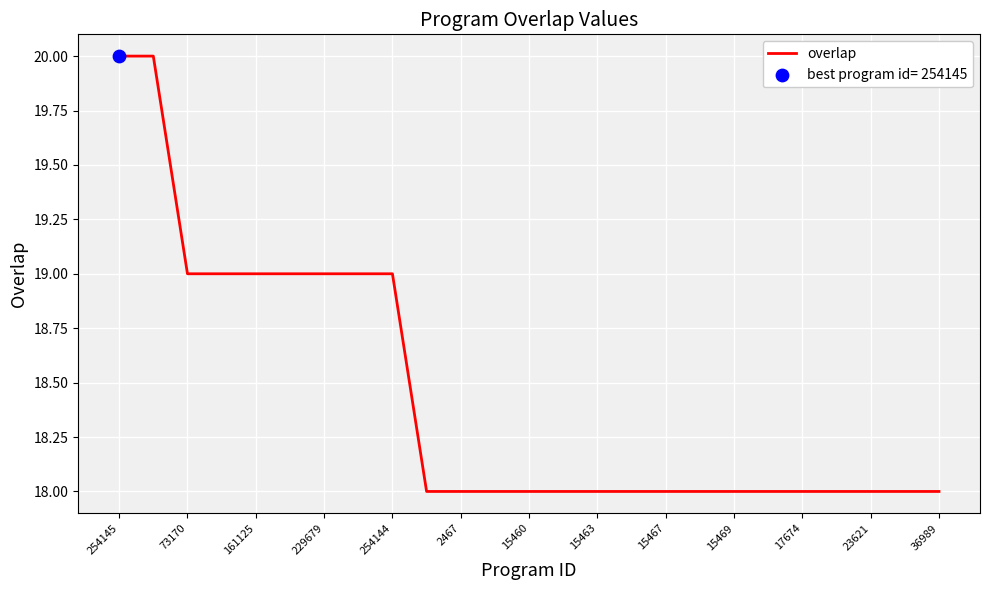

What is the minimum value shown in the chart?

18